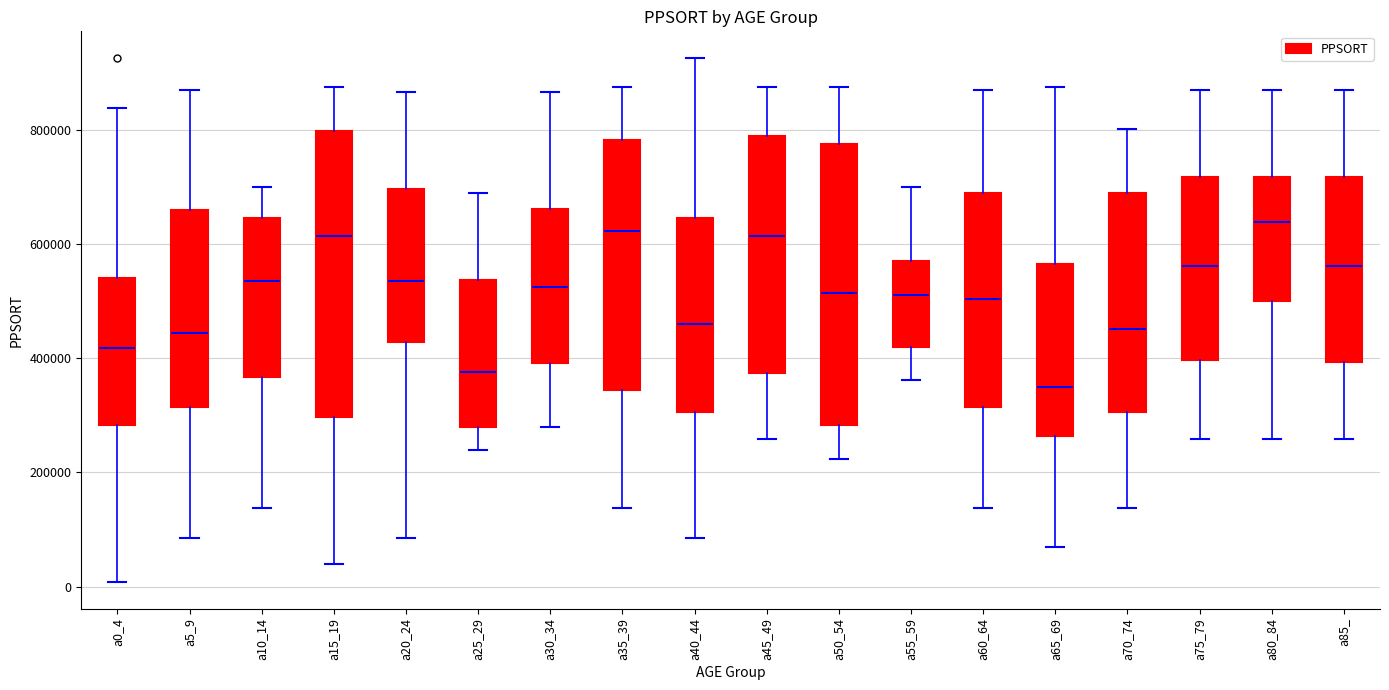

Where is the upper edge of the box for a25_29 on the y-axis? The values are not printed on the chart, so give them approximately, as read against the axis.

540000